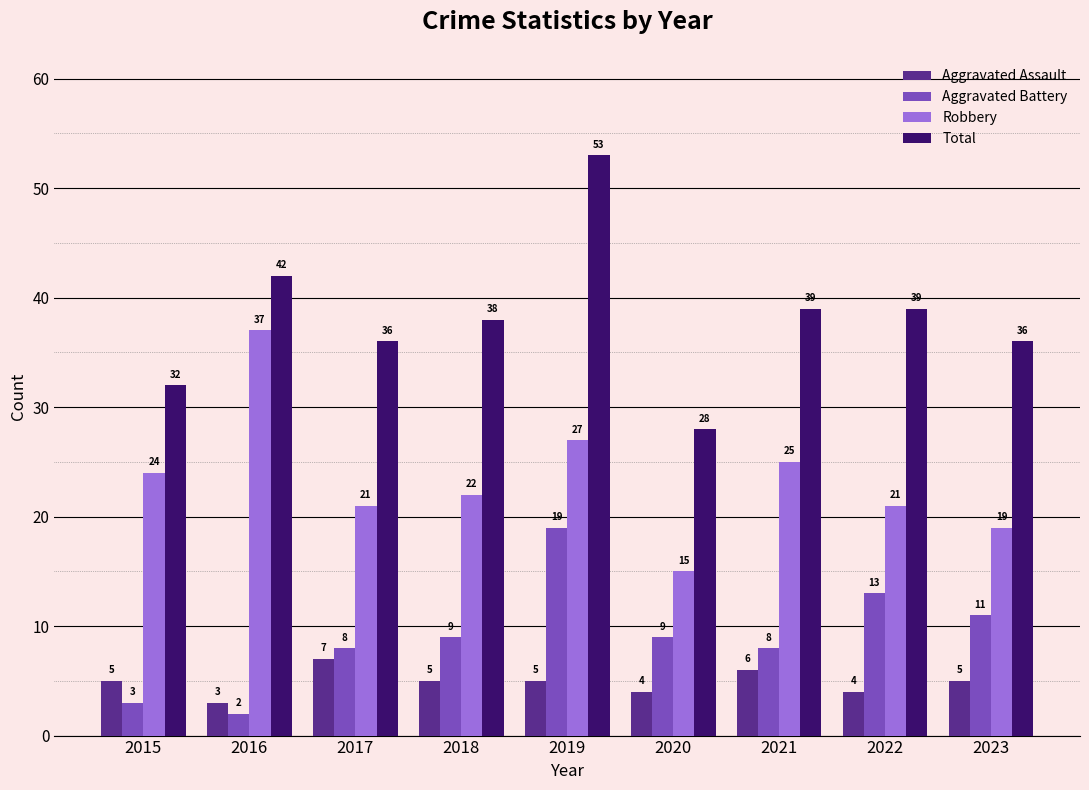

Which category has the lowest value across all series?

2016